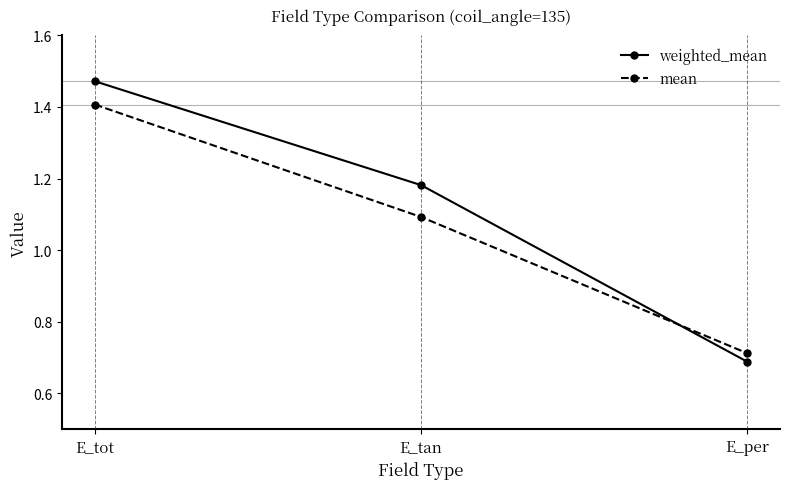

Which series has the largest range (max minus min)?

weighted_mean